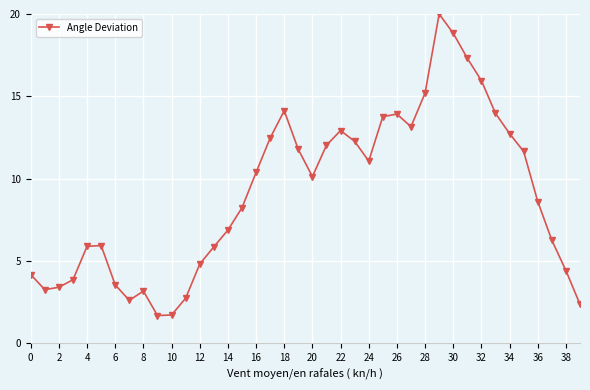

What is the difference between the maximum and minimum values?

18.3